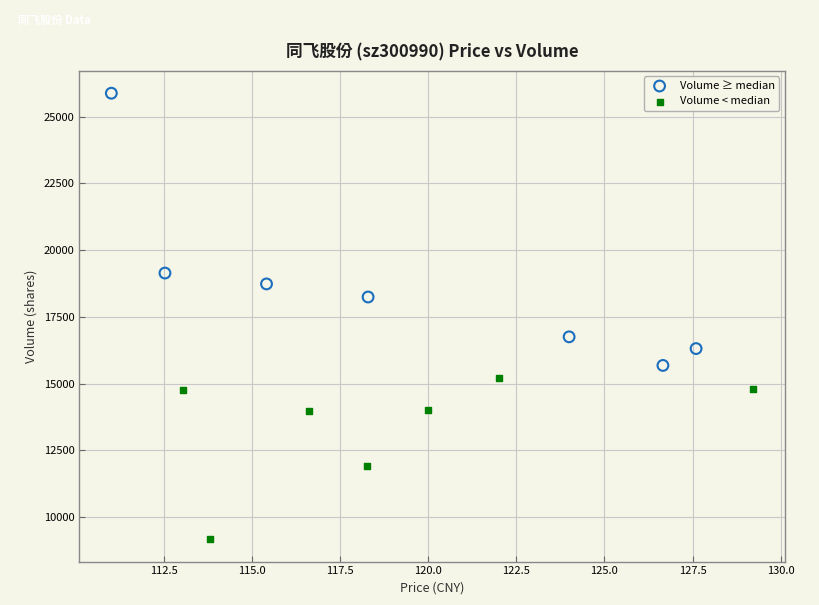

Which series reaches the maximum Y coordinate?

Volume ≥ median